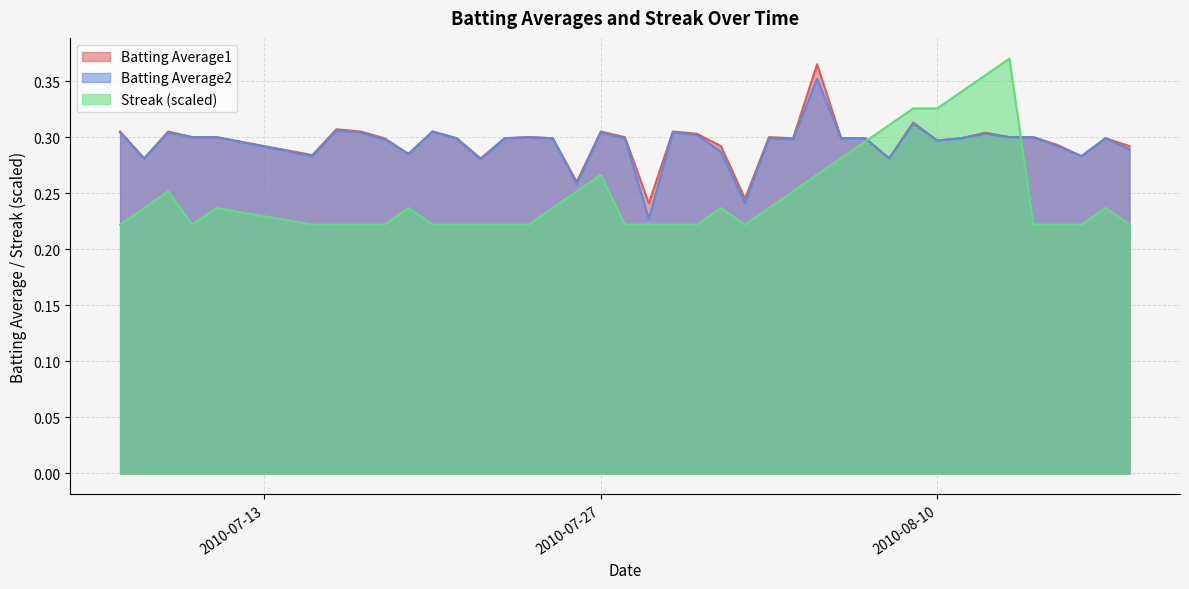

Which series has the largest range (max minus min)?

Streak (scaled)